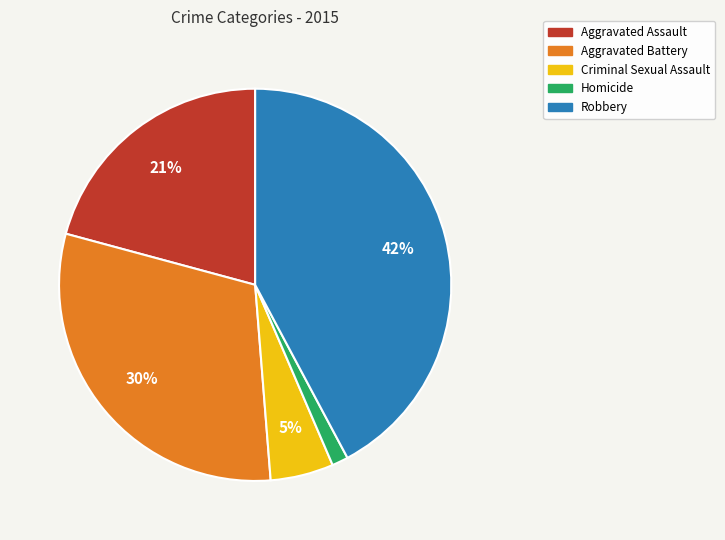

To the nearest percent, what is the average slice percentage?

20%